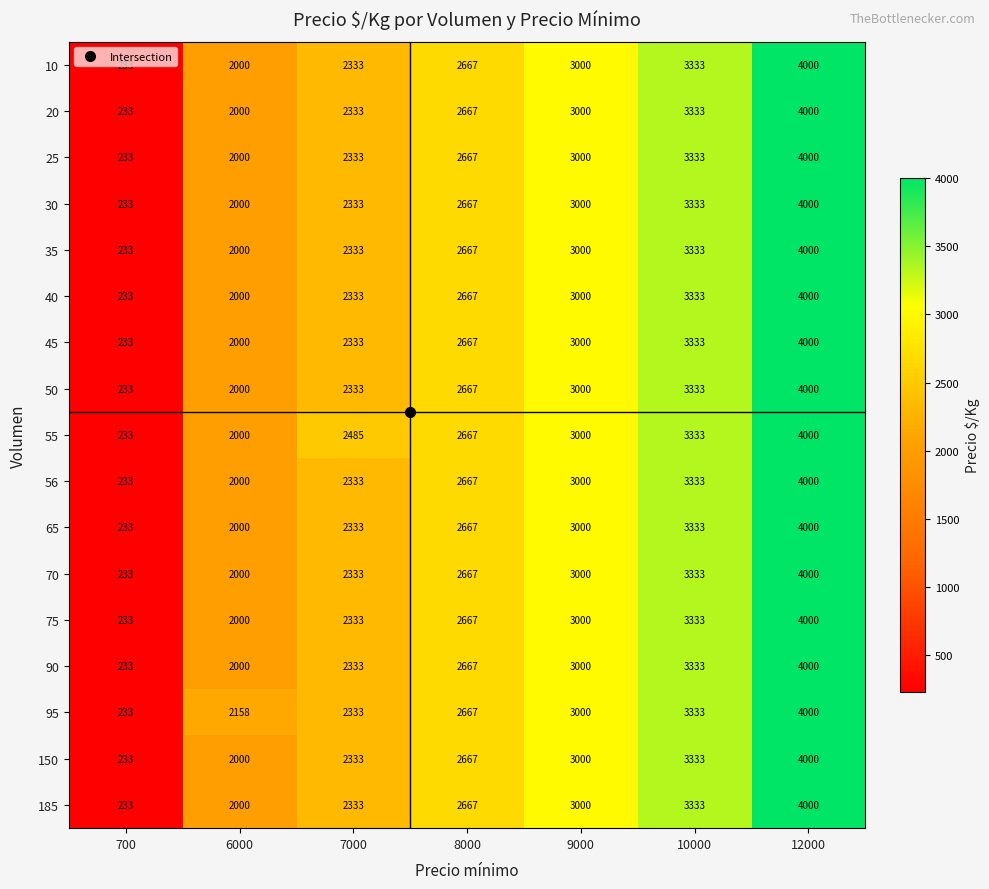

Which series has the largest total across all categories?

95